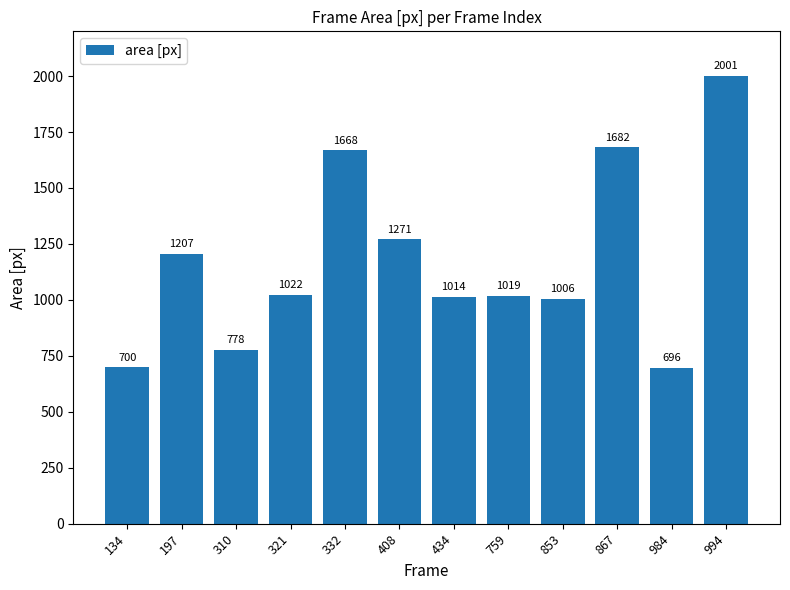

Where does the data first go above 1022?

197